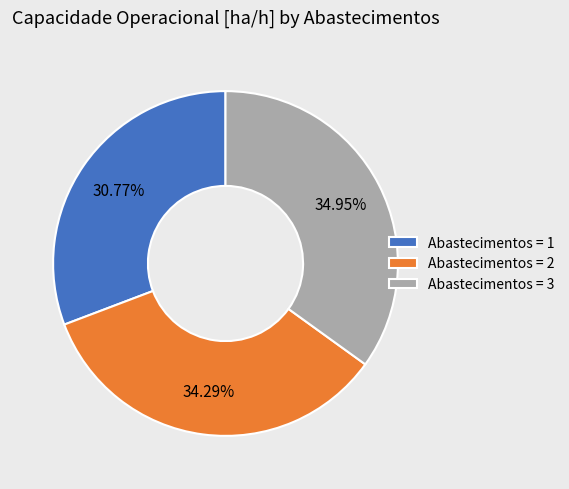

Rank the categories by value from highest to lowest.

Abastecimentos = 3, Abastecimentos = 2, Abastecimentos = 1